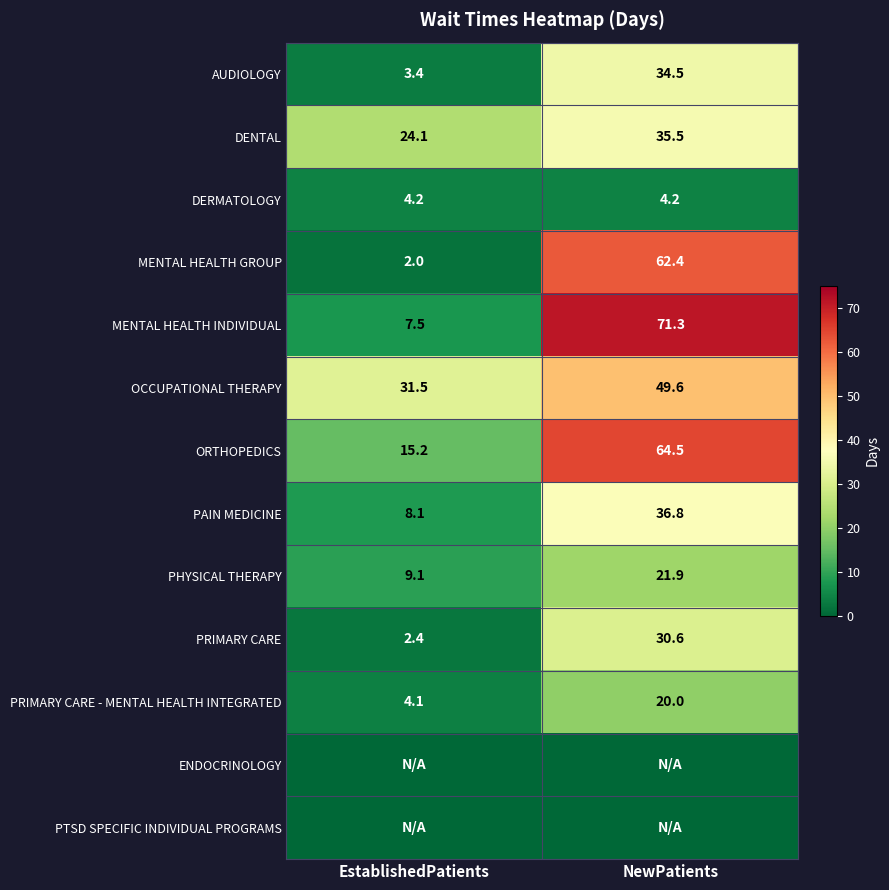

At which category is the sum across all series the highest?

NewPatients